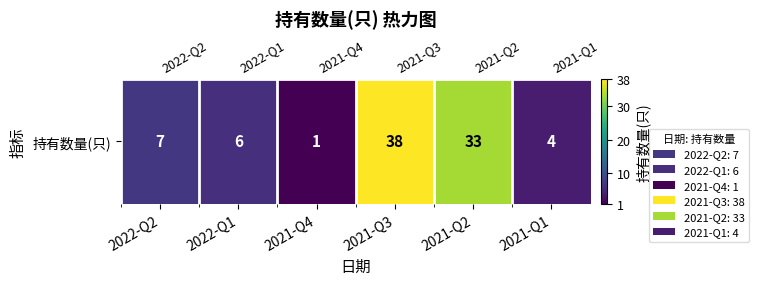

What is the approximate value at 2022-Q2, to the nearest 5?

5